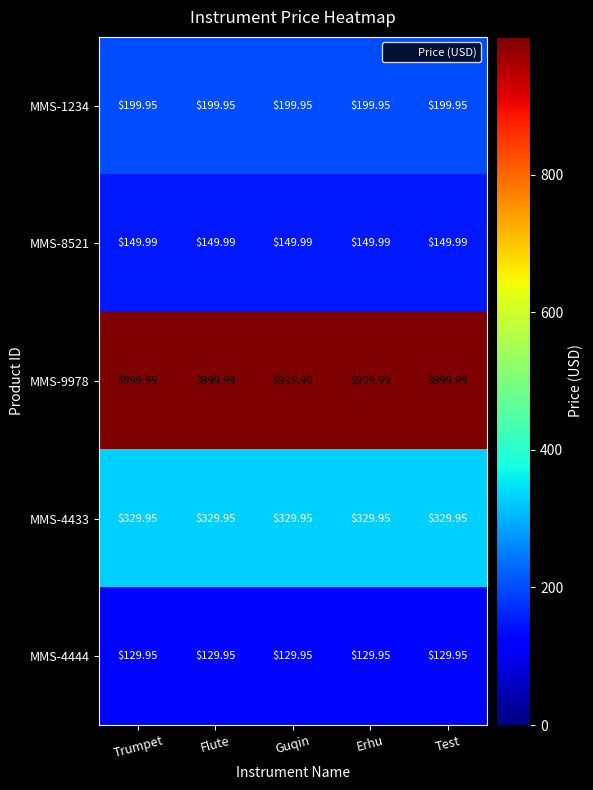

How many distinct data groups are displayed?

5